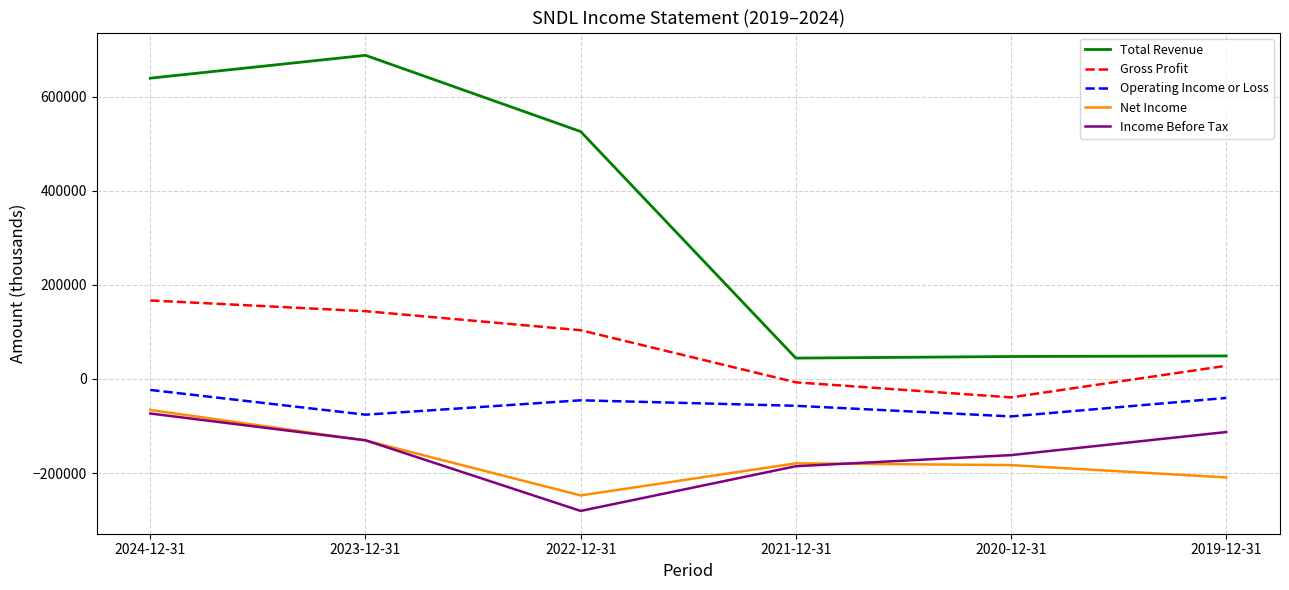

At how many categories does at least one series exceed 10152?

6